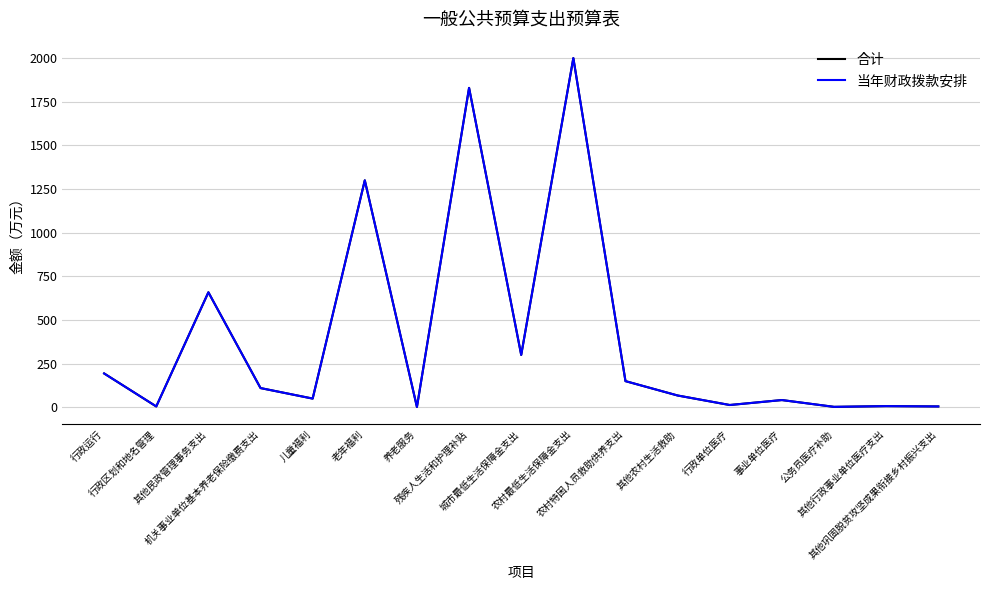

At which label does 当年财政拨款安排 reach its minimum?

养老服务